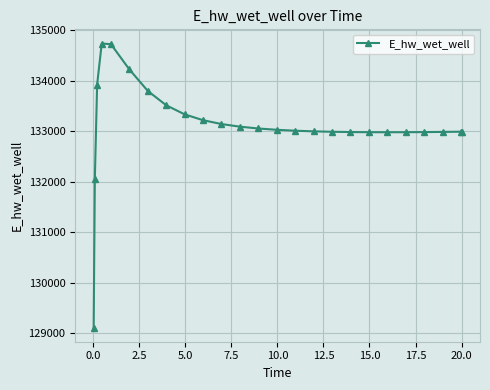

What is the difference between the second highest and second lowest values?

2677.4